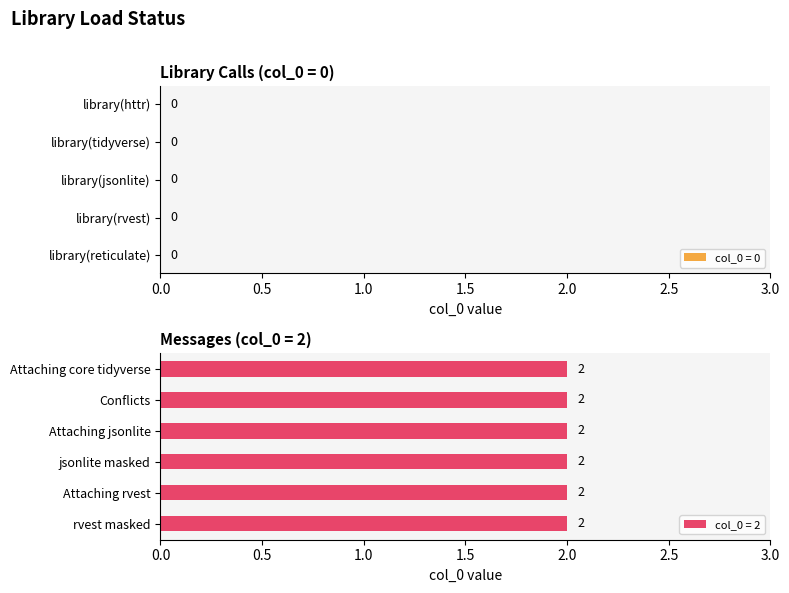

The chart shows a value of 0 at library(jsonlite). True or false?

True